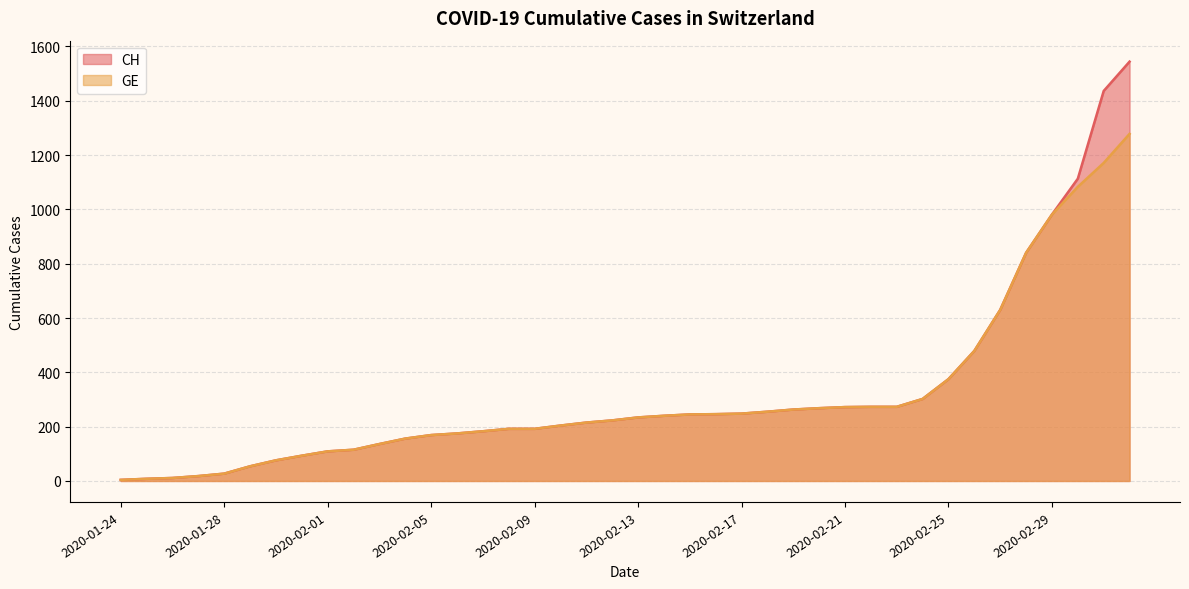

Where does the GE series first go above 234?

2020-02-14